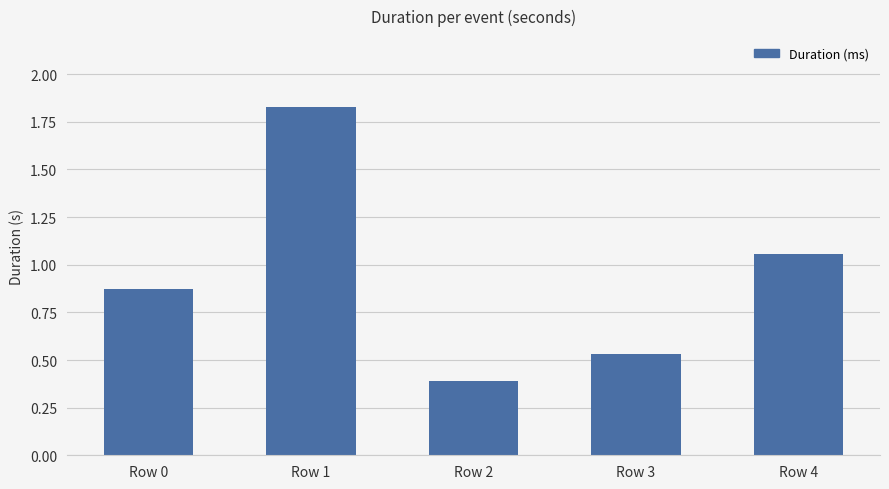

True or false: the data shows 0.5 at Row 0.

False